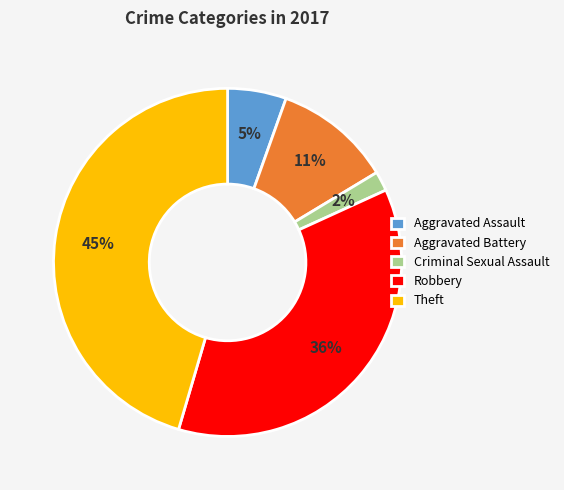

The Aggravated Battery slice represents 11% of the pie. True or false?

True